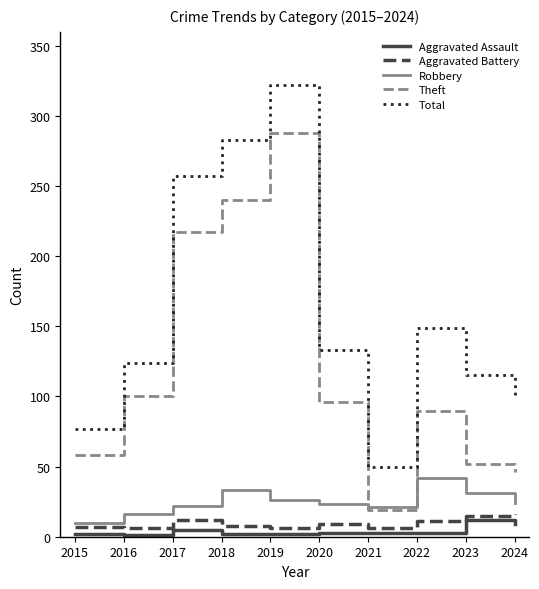

True or false: Theft and Total intersect in this chart.

False